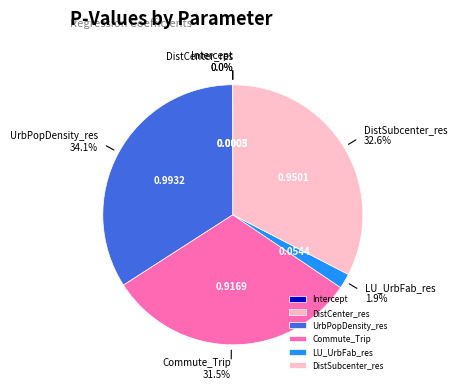

What percentage do UrbPopDensity_res and Commute_Trip together represent?

65.5%